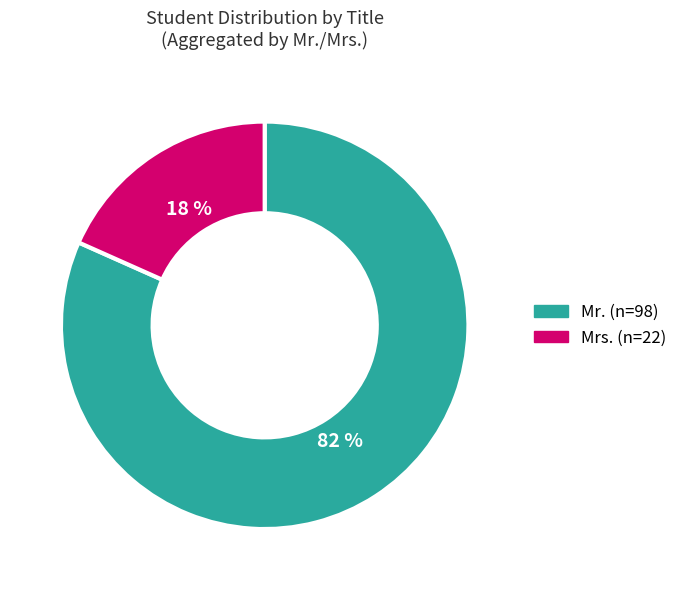

How many slices are in this pie chart?

2